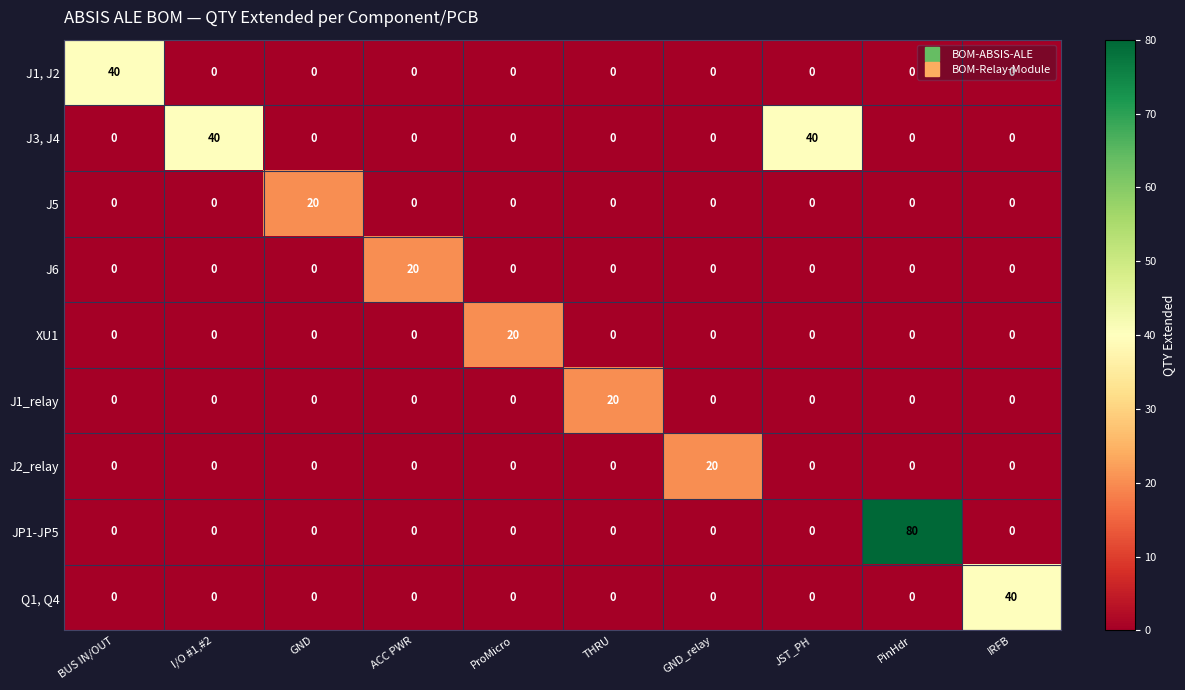

True or false: J2_relay has a value of 12 at ACC PWR.

False